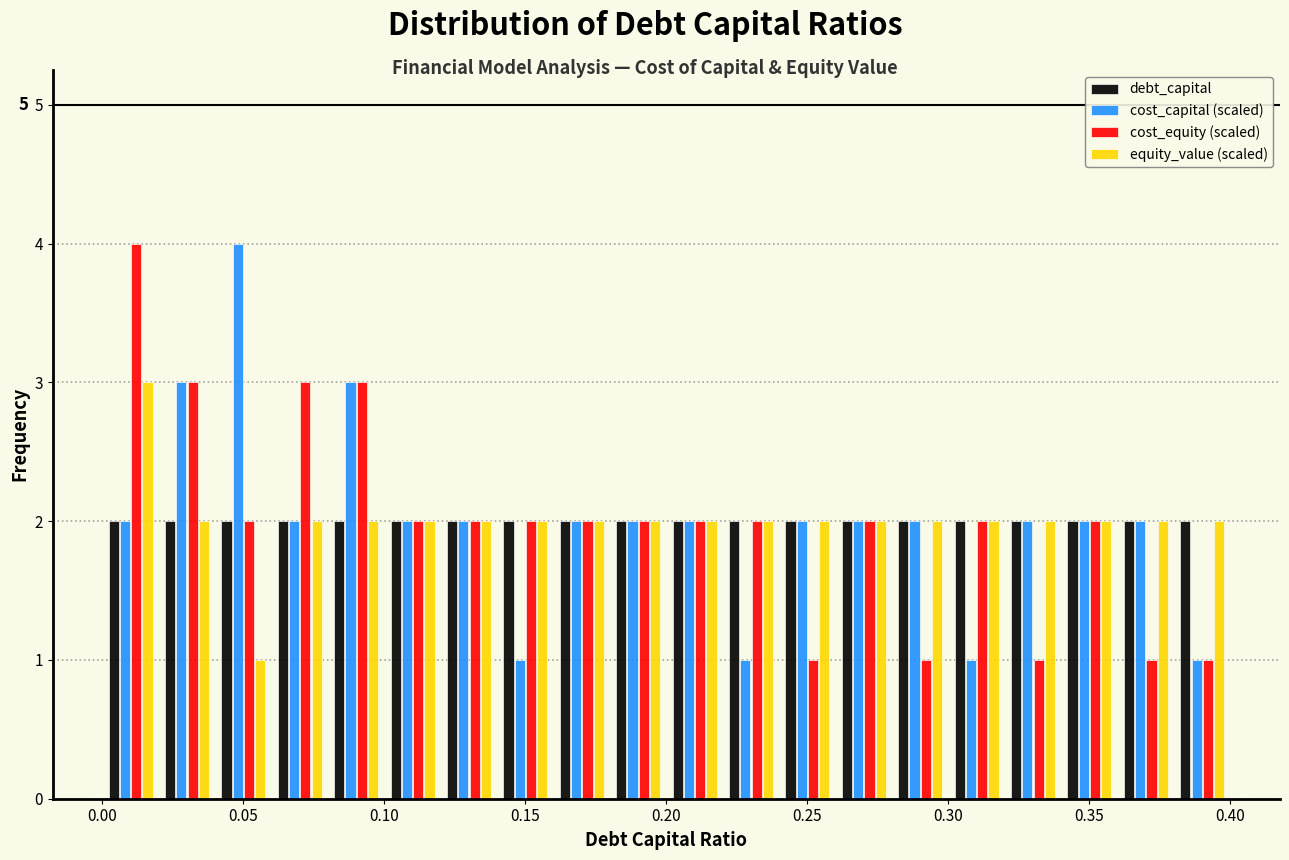

In the cost_equity (scaled) series, which range on the x-axis has the tallest bar?

0.00 to 0.02